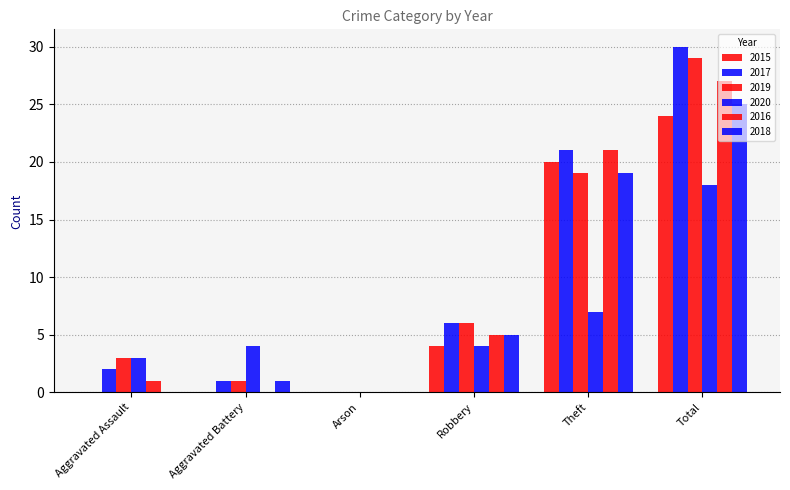

Which has a higher value, Arson or Robbery?

Robbery